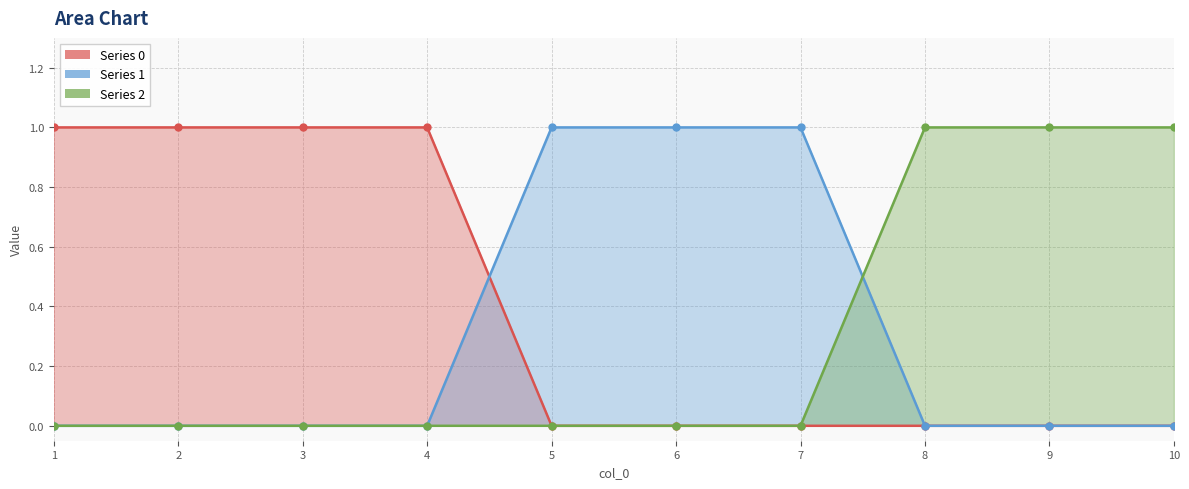

Is it true that 1 equals 0 at 3?

True